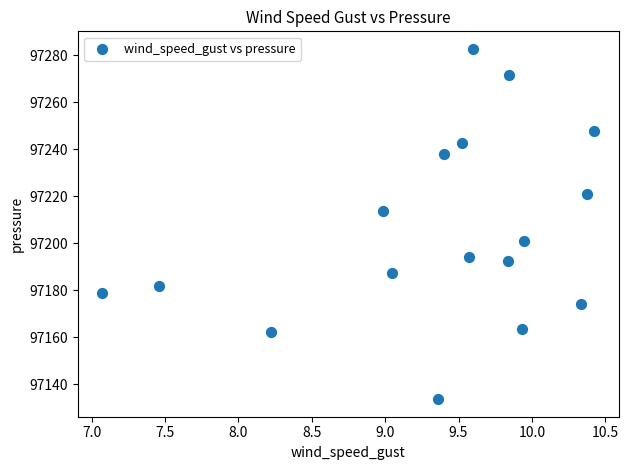

What is the range of X values (max minus min)?

3.3